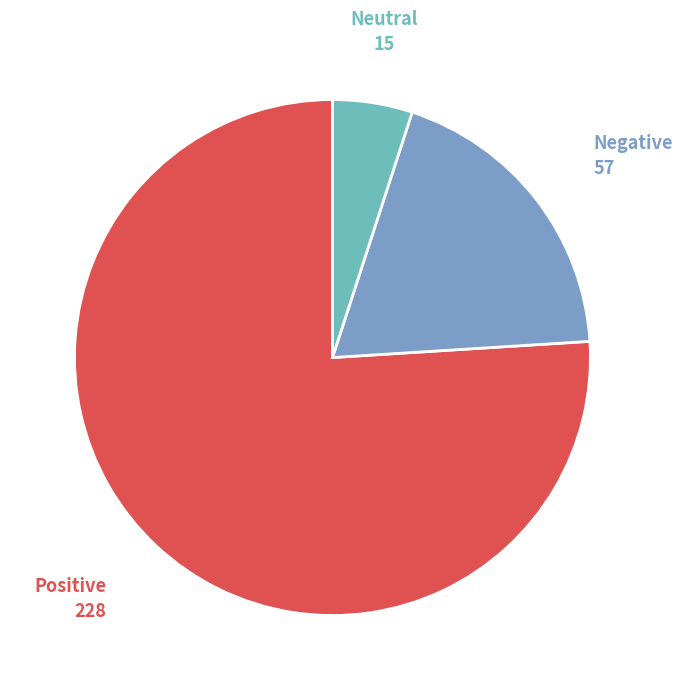

Rank the categories by value from highest to lowest.

Positive, Negative, Neutral